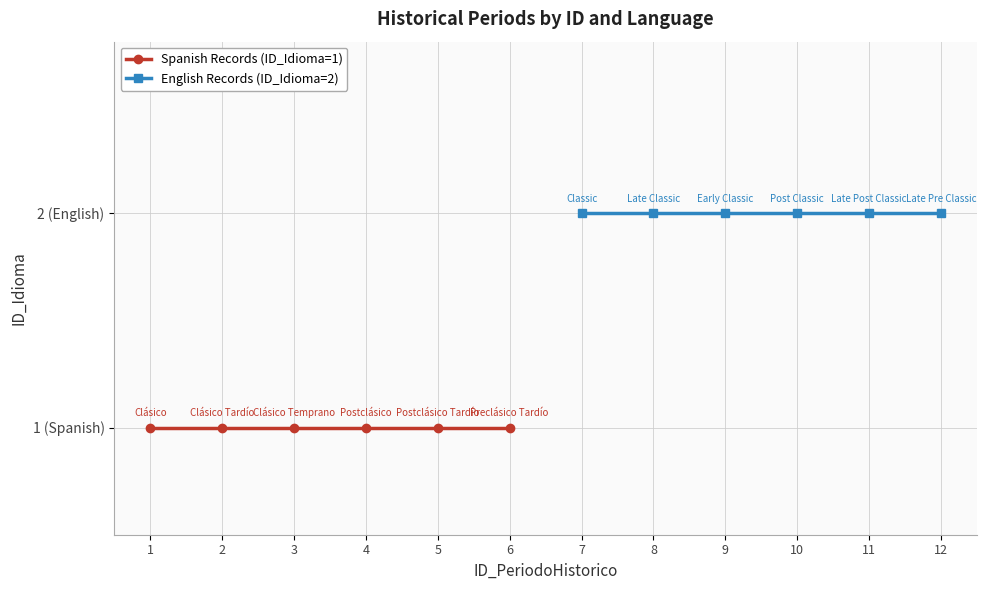

What is the total value across all series at 4?

3